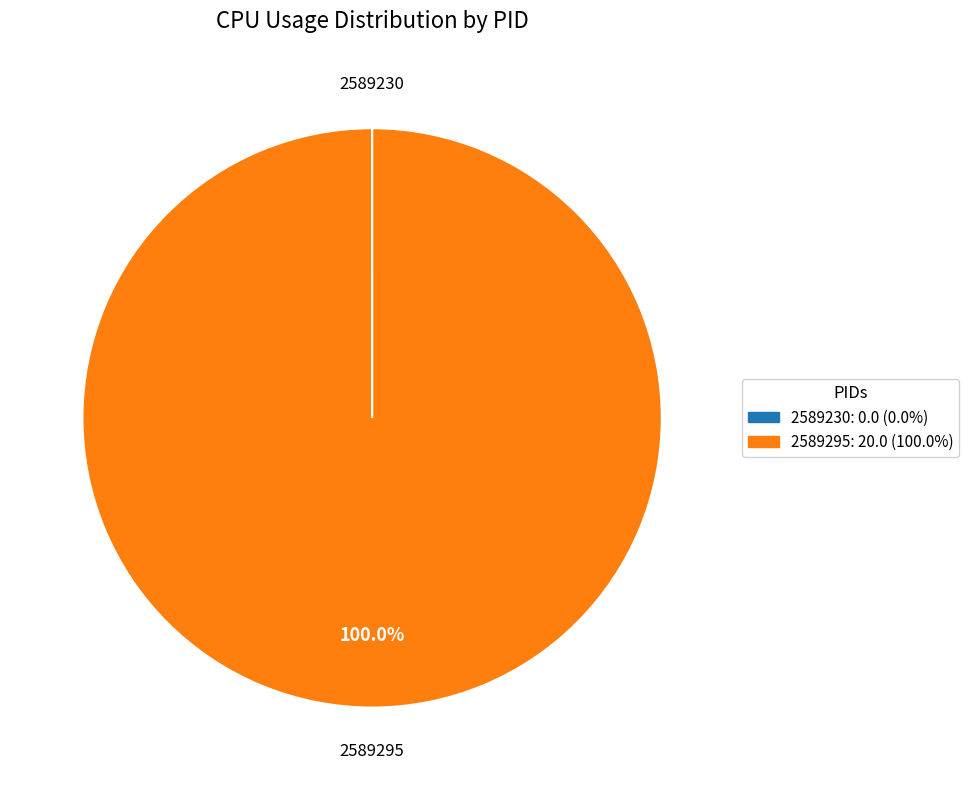

Does 2589295 represent more than half of the total?

Yes